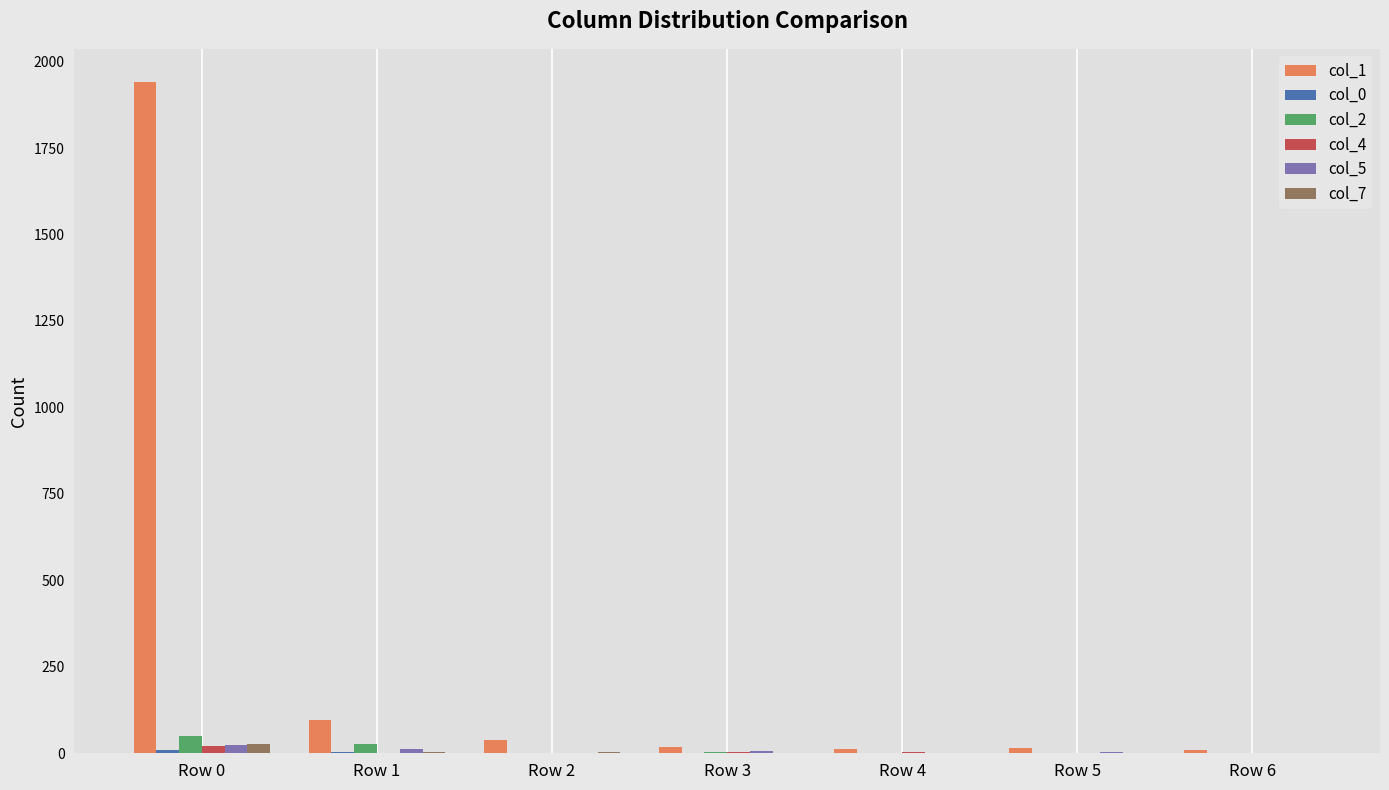

The col_1 series shows 1940 at Row 0. True or false?

True